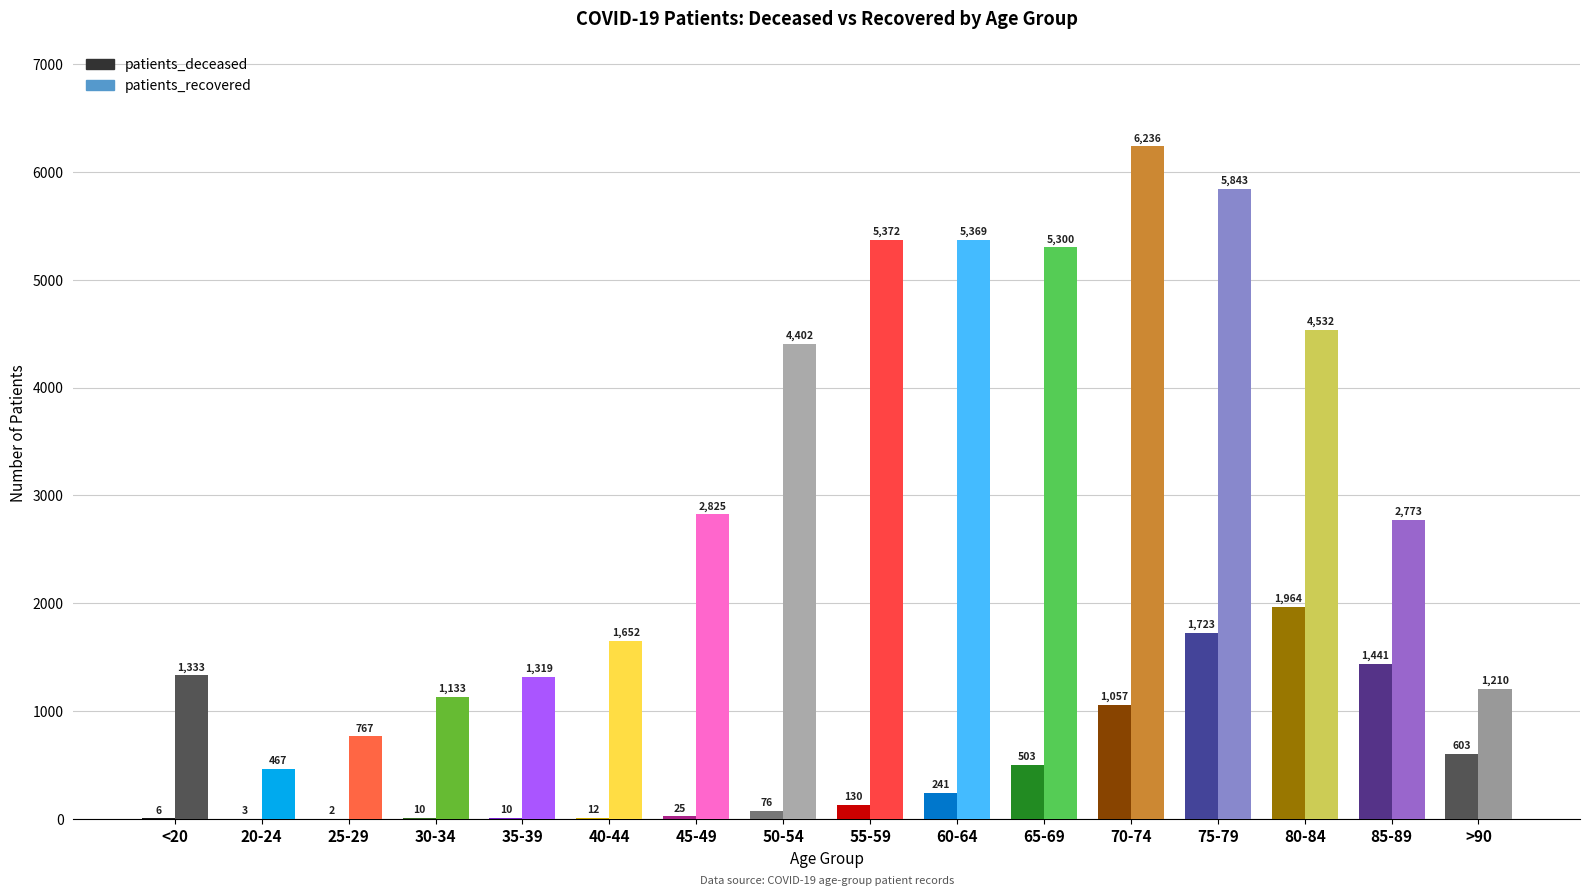

Reading left to right, transcribe all the data shown in this chart.

patients_deceased: 6	3	2	10	10	12	25	76	130	241	503	1057	1723	1964	1441	603
patients_recovered: 1333	467	767	1133	1319	1652	2825	4402	5372	5369	5300	6236	5843	4532	2773	1210